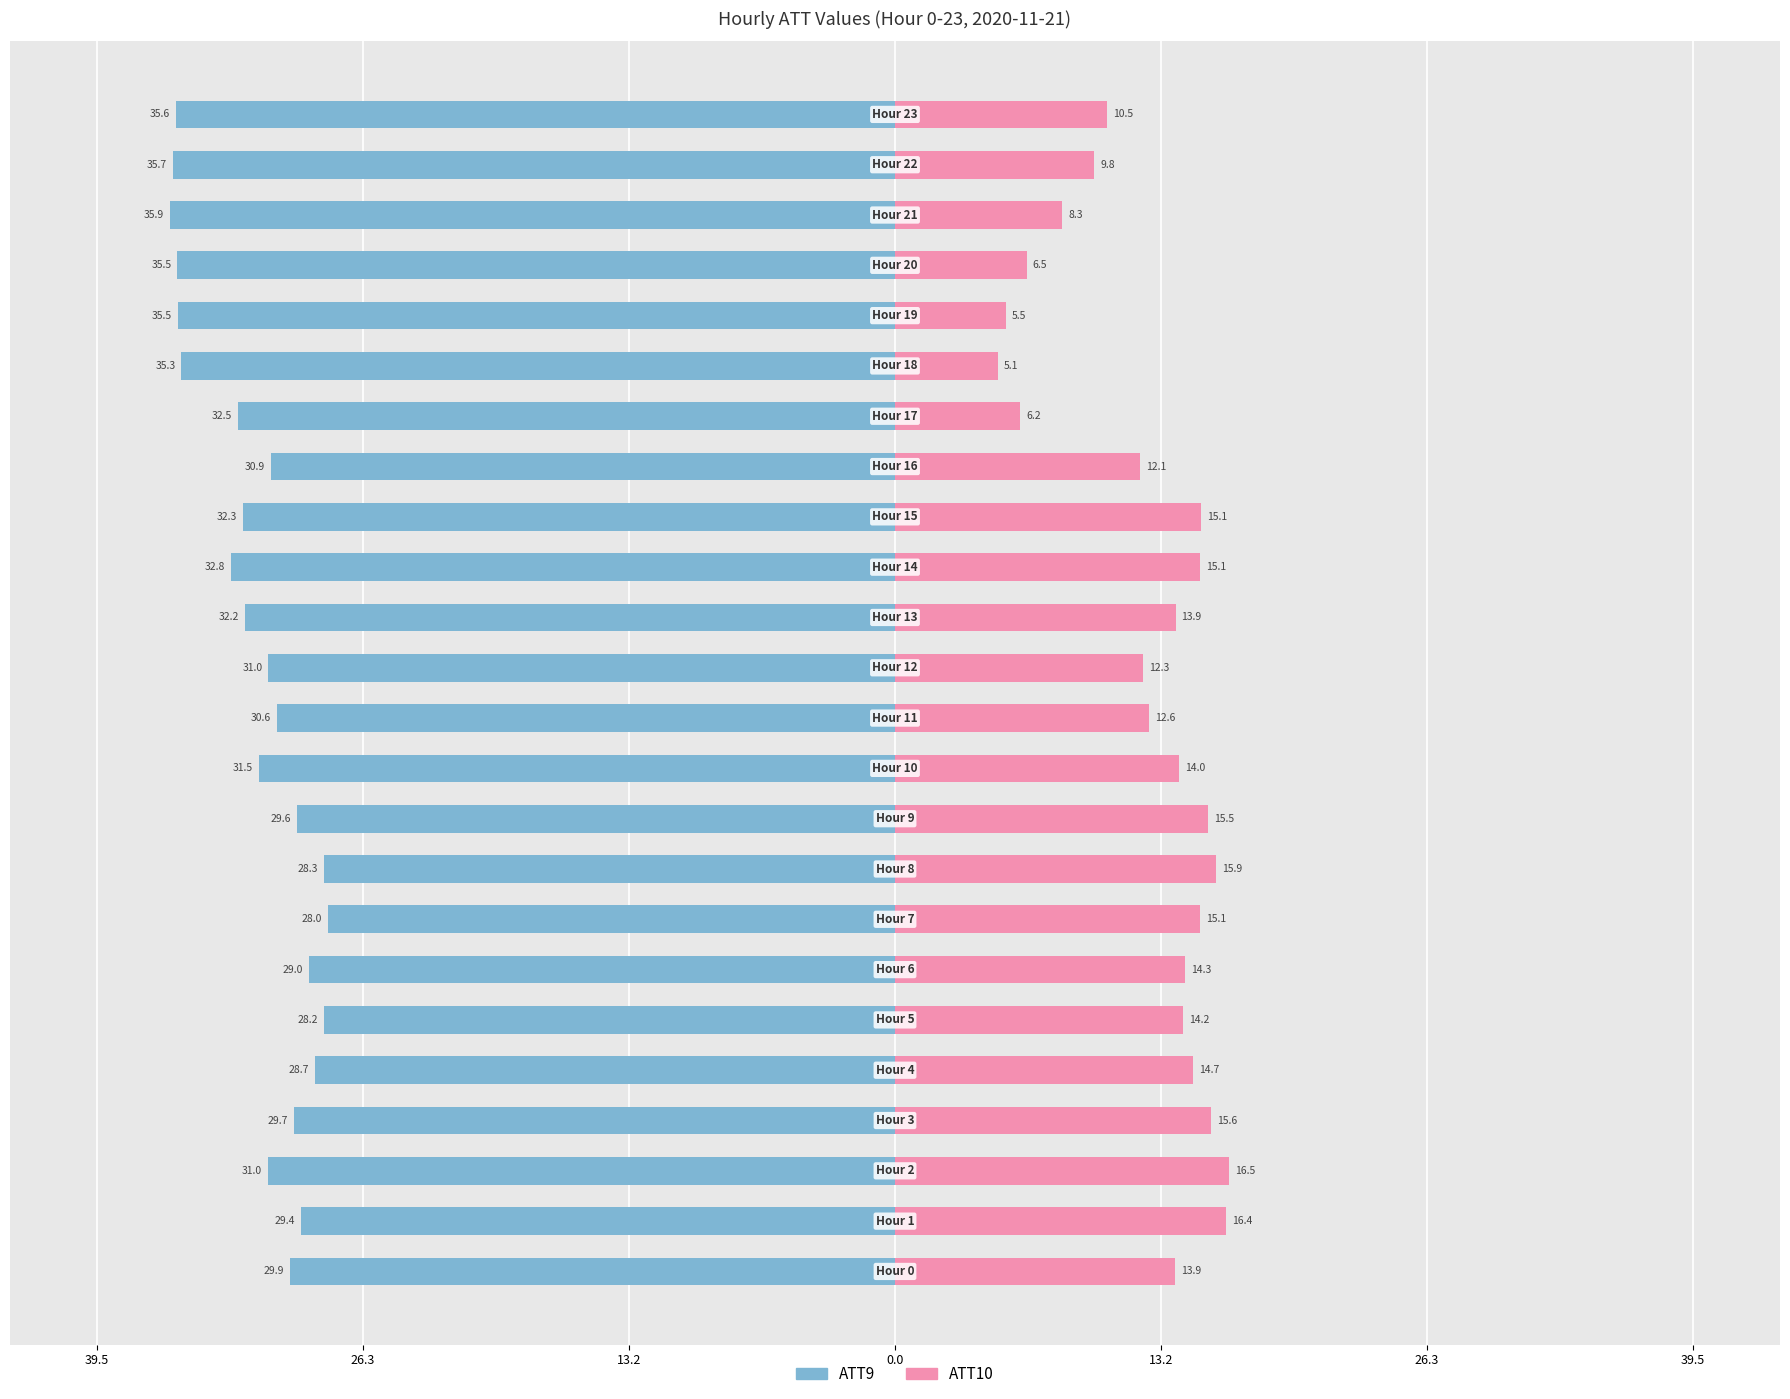

What are all the series names shown in the legend?

ATT9, ATT10